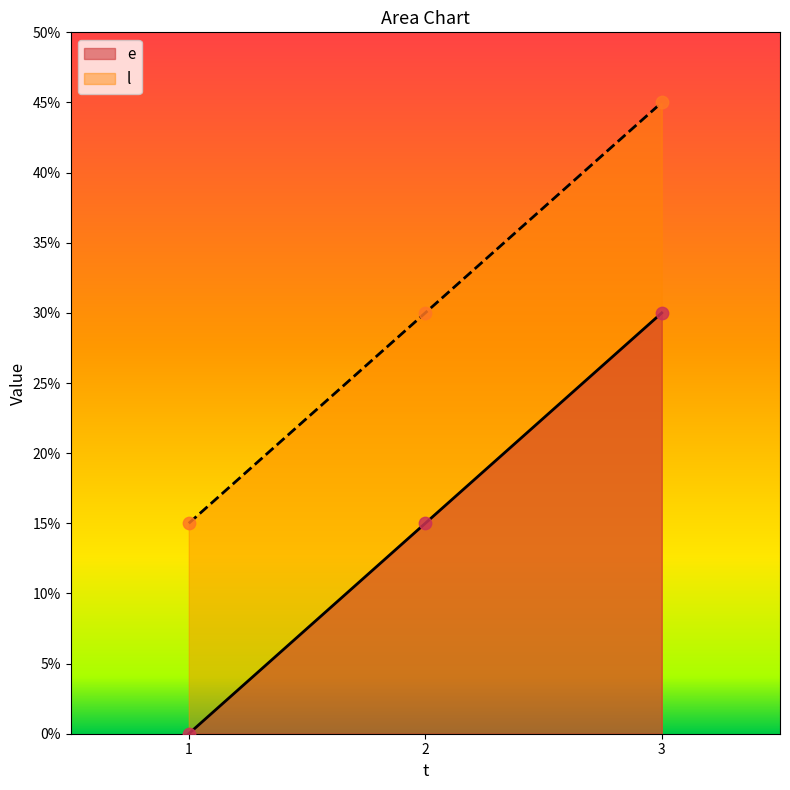

Is the value of e at 3 greater than the value of l at 1?

Yes